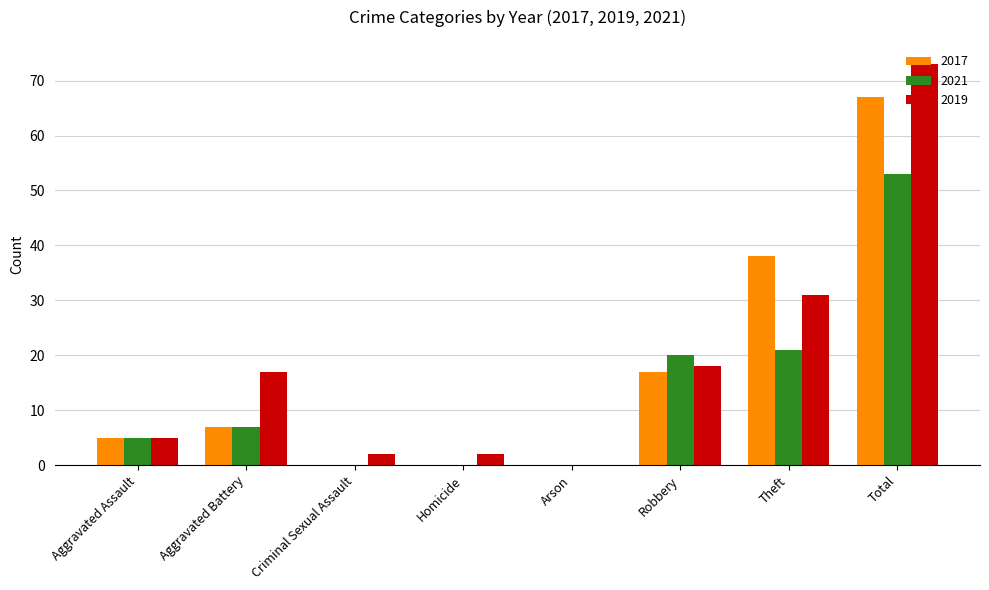

Which series has the largest total across all categories?

2019